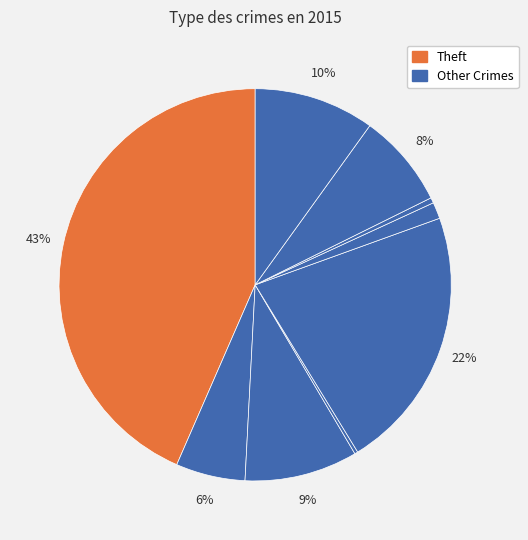

To the nearest percent, what is the difference between the largest and smallest slice percentages?

43%